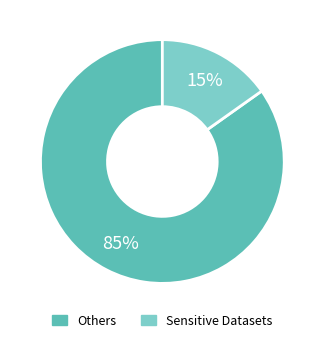

Is there a majority slice in this chart?

Yes